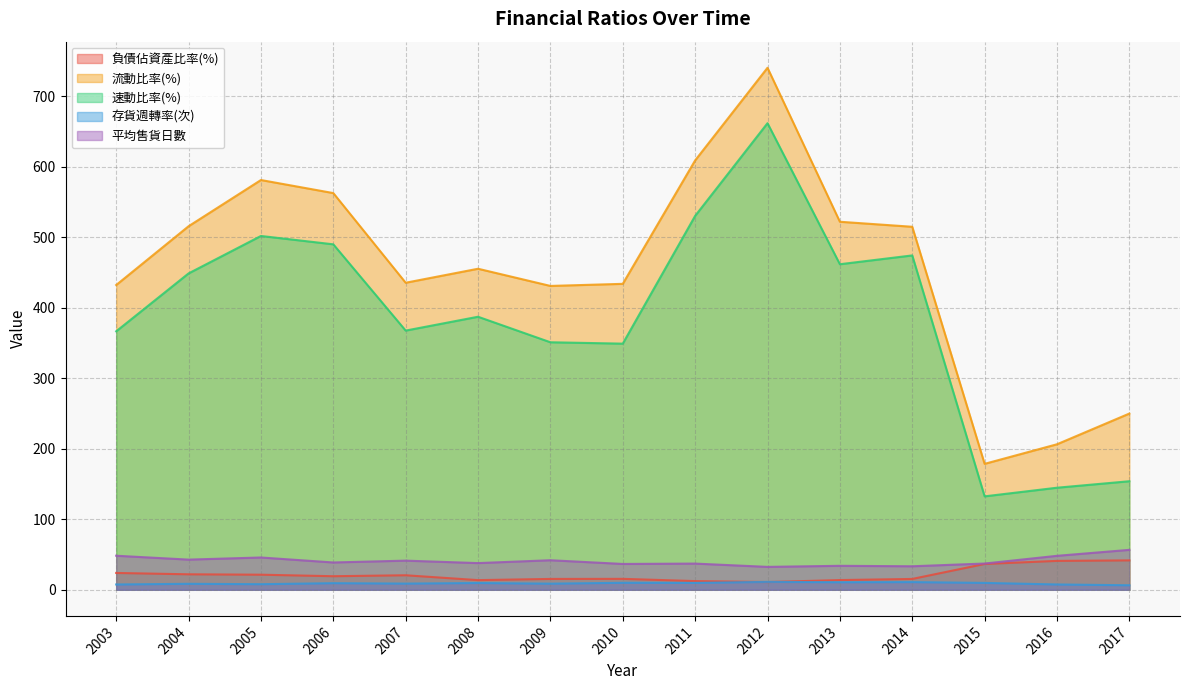

The 流動比率(%) series shows 431.1 at 2009. True or false?

True